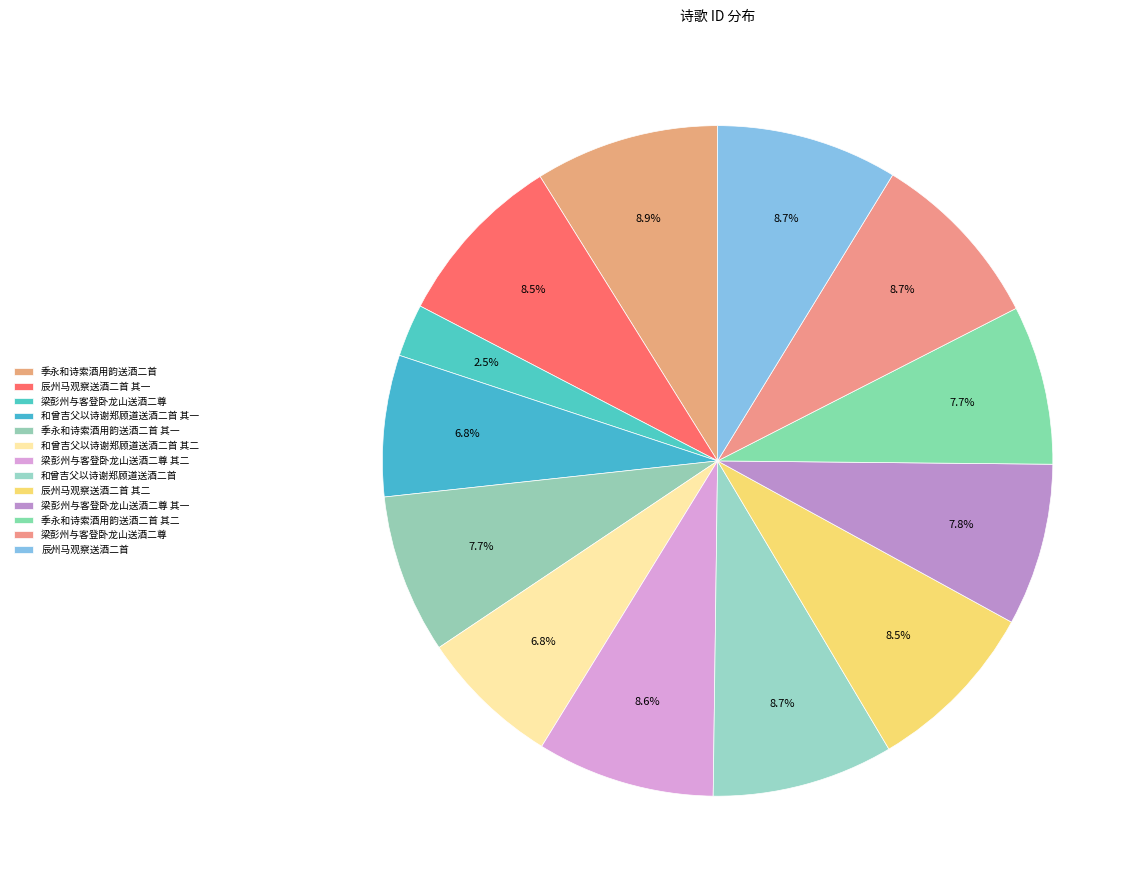

Which slice is the largest?

季永和诗索酒用韵送酒二首